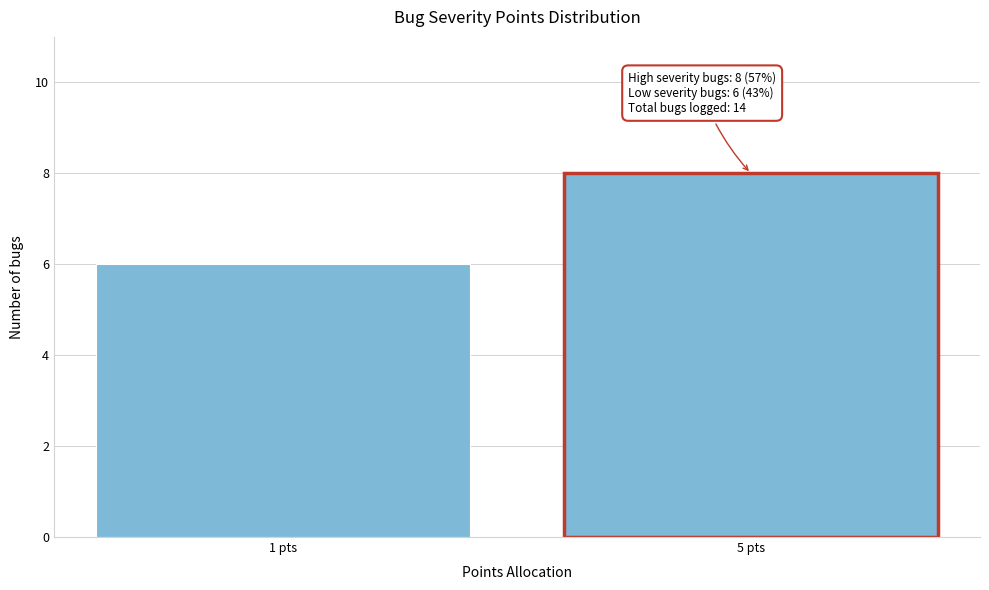

Reading right to left, transcribe all the data shown in this chart.

5 pts=8	1 pts=6